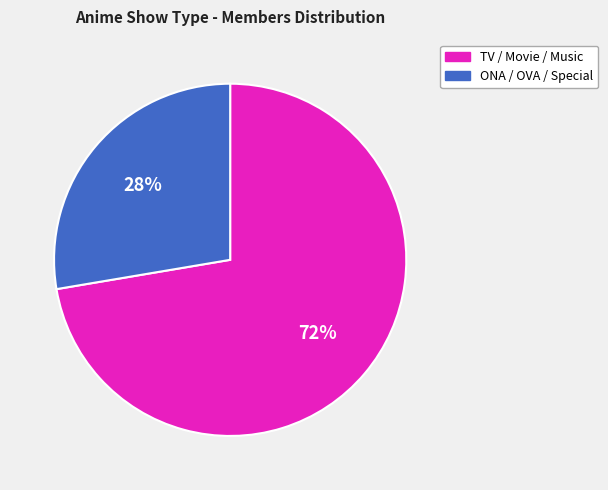

Is there any slice that represents more than half of the pie?

Yes